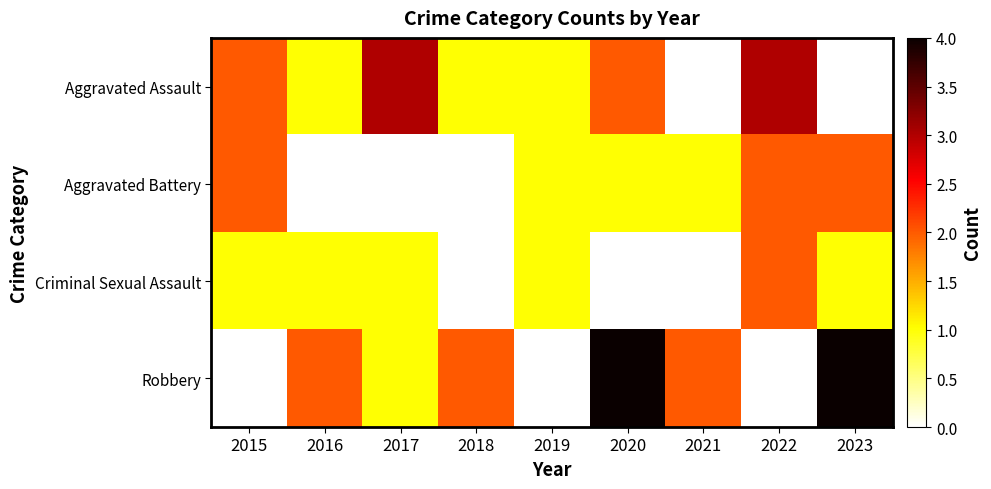

How many data points in Aggravated Battery are above 1?

3